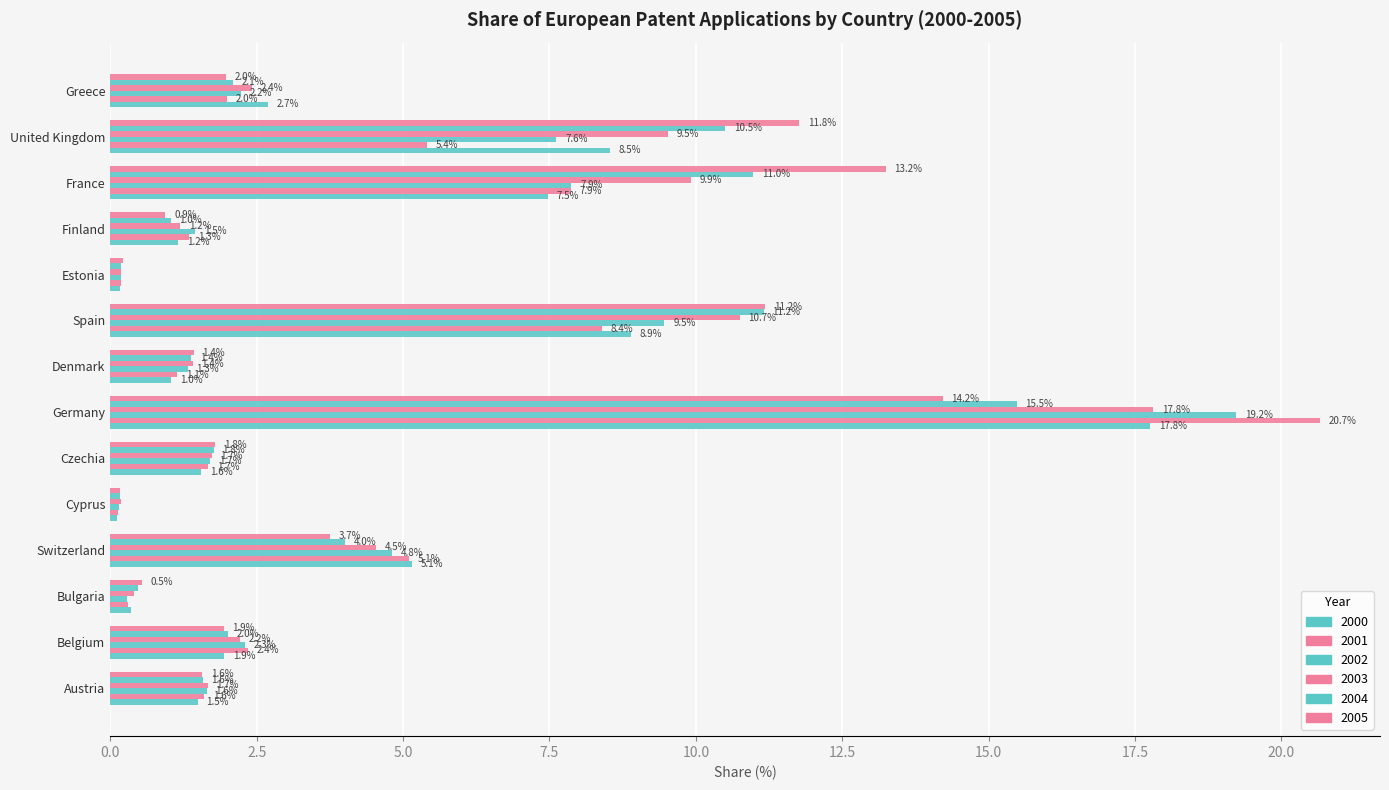

Is it true that 2004 equals 11.2 at Spain?

True